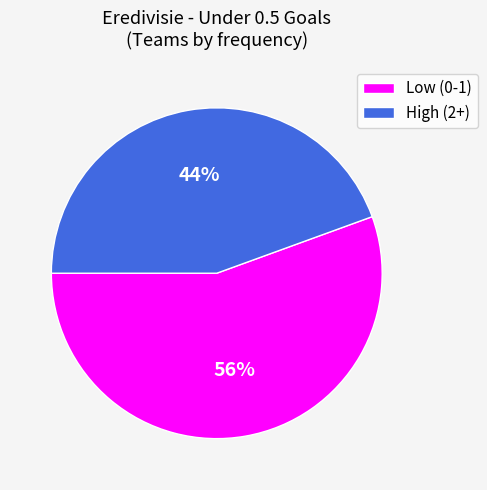

What is the ratio of the value at High (2+) to the value at Low (0-1)?

0.8